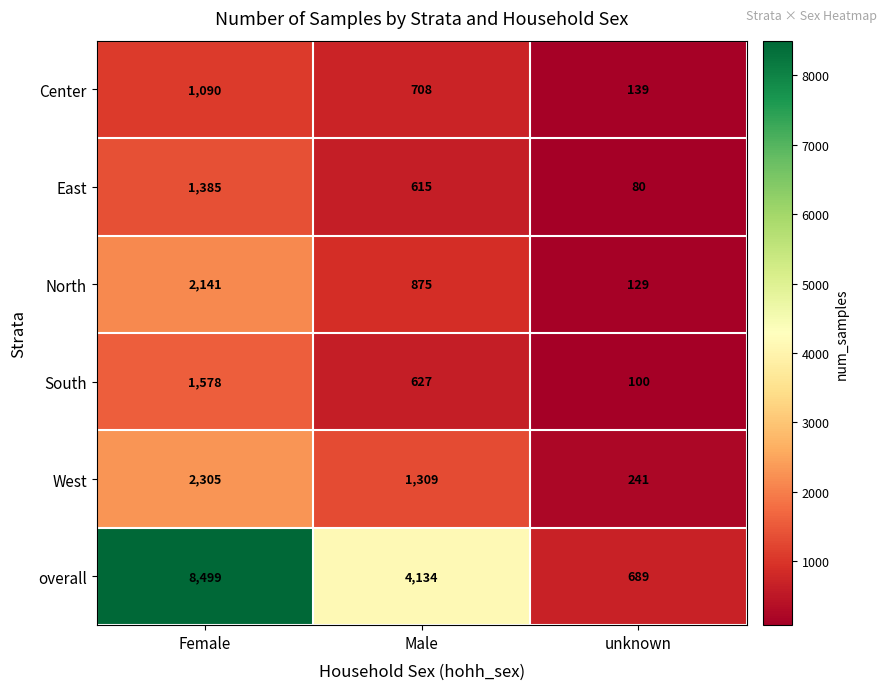

What is the sum of the North values at unknown and Female?

2270